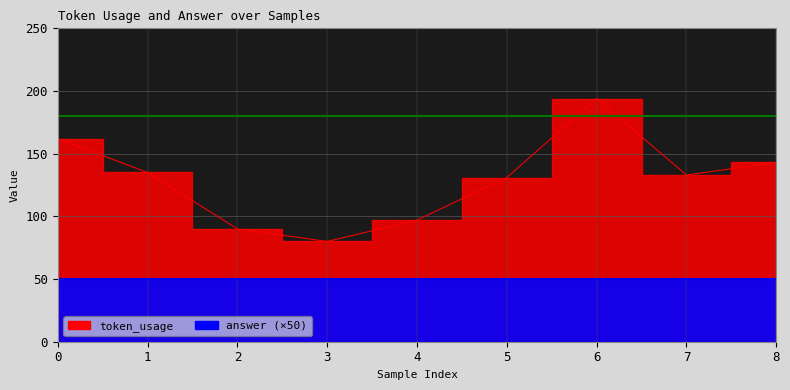

What is the sum of the values at 1 and 3?

215